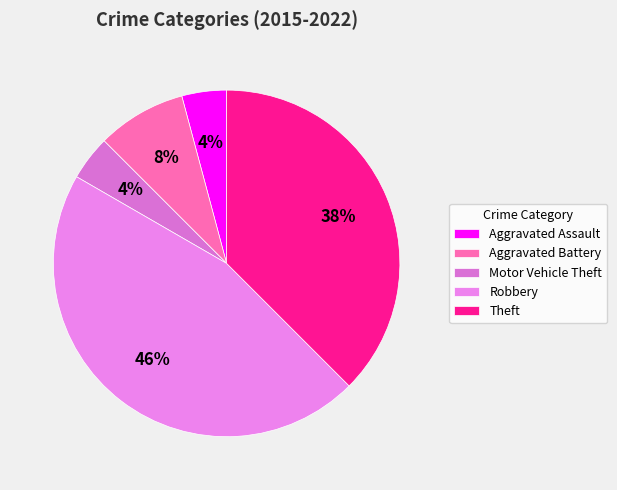

Between Aggravated Assault and Motor Vehicle Theft, which is larger?

Aggravated Assault